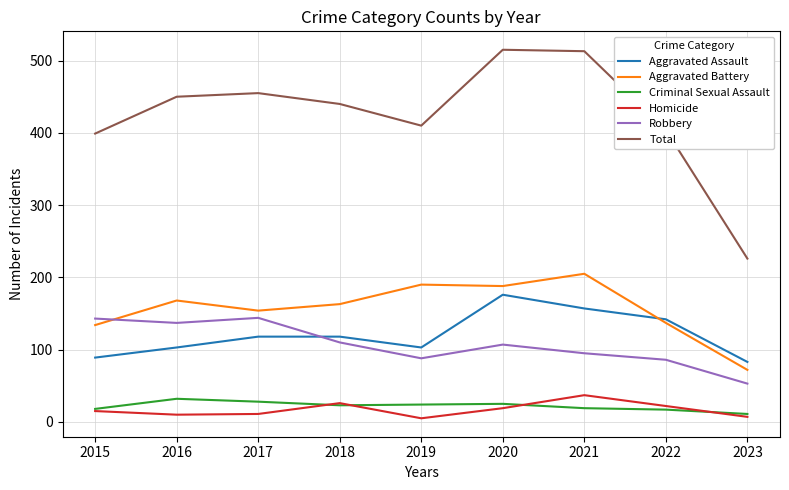

True or false: Criminal Sexual Assault and Robbery cross at least once.

False